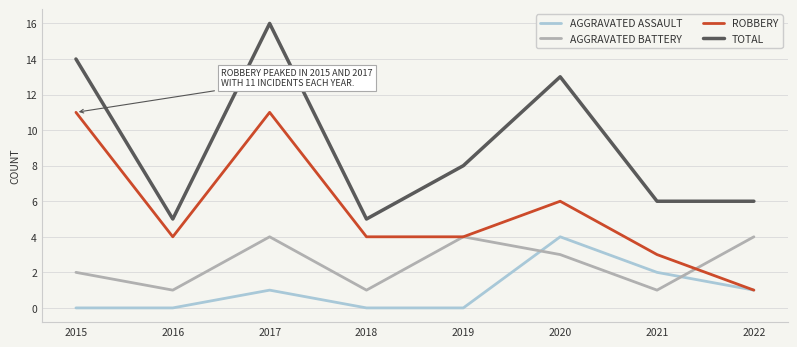

What is the maximum value shown in the chart?

16